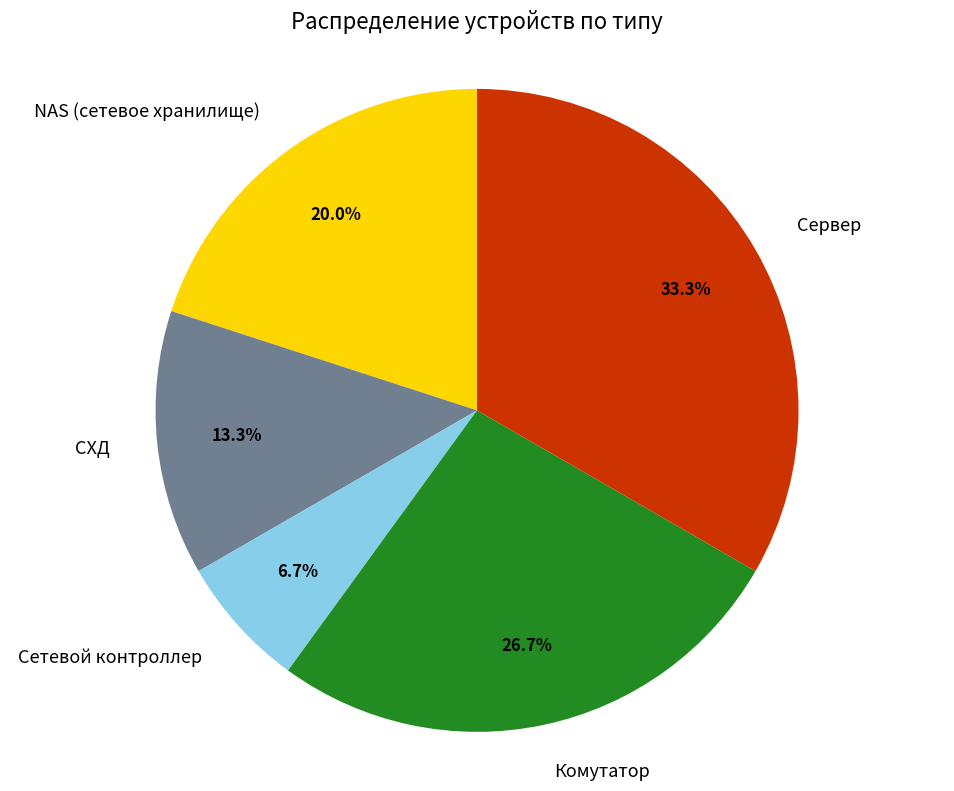

Which category has the smallest portion of the pie?

Сетевой контроллер